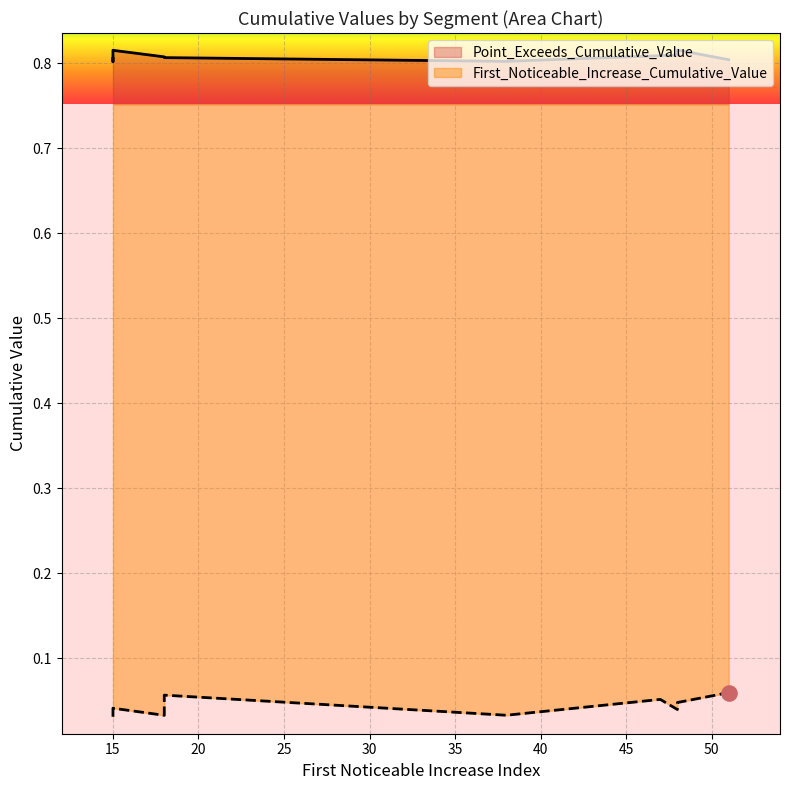

Which series reaches the minimum Y coordinate?

First_Noticeable_Increase_Cumulative_Value_line